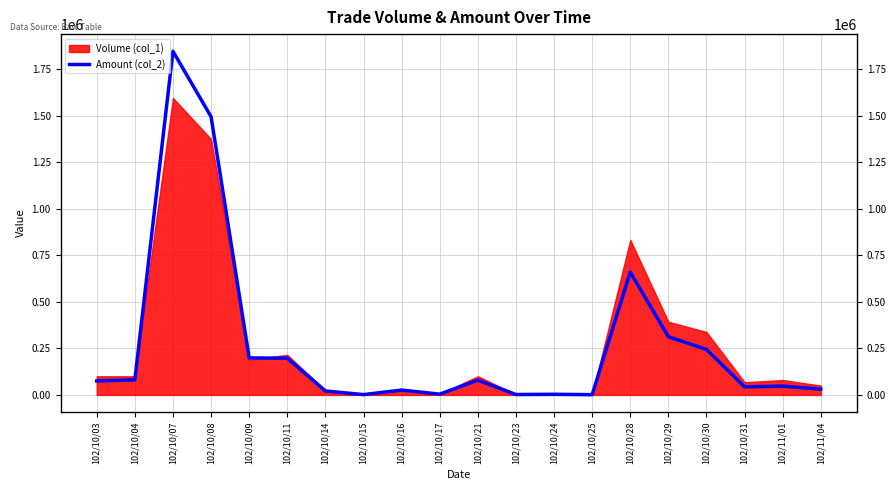

How many points are lower than both their immediate neighbors (excluding endpoints)?

5